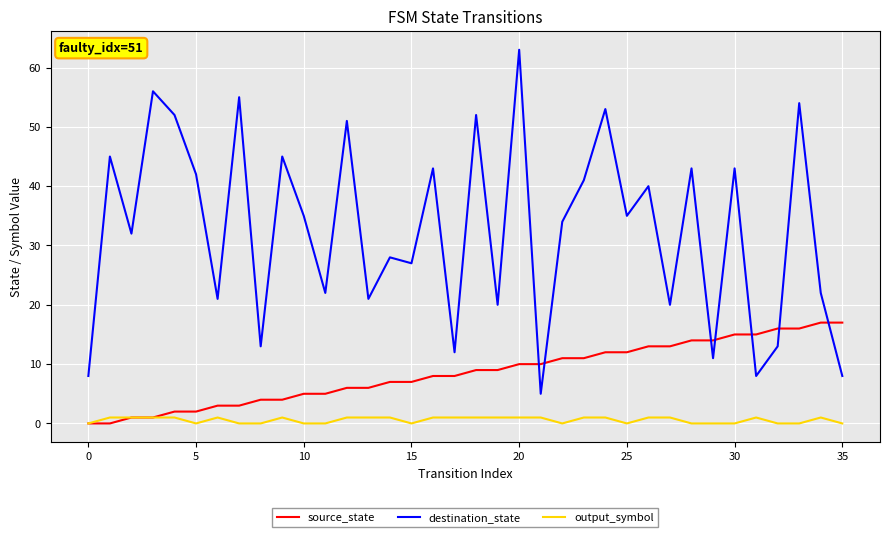

What is the average value of the destination_state series?

33